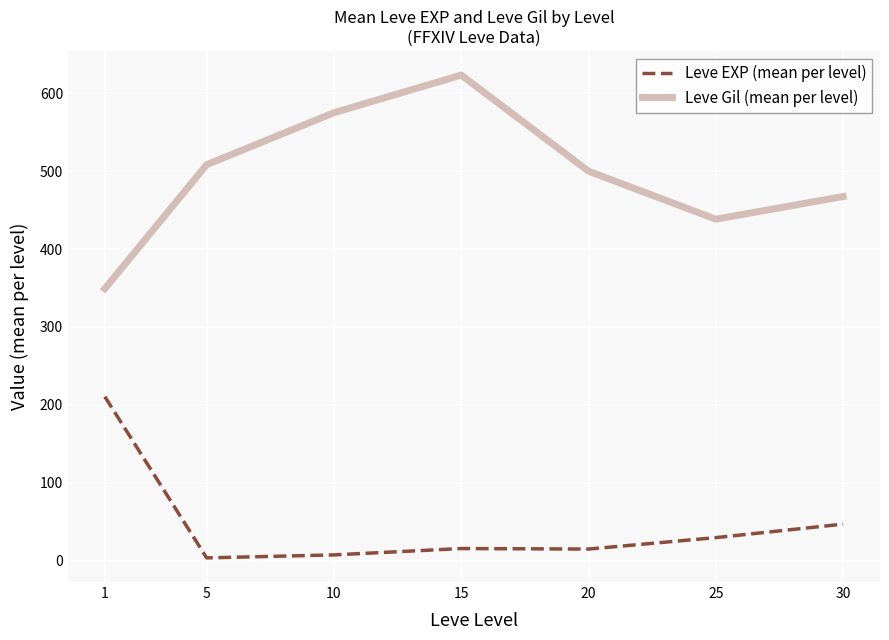

The Leve EXP (mean per level) series shows 3.7 at 5. True or false?

True